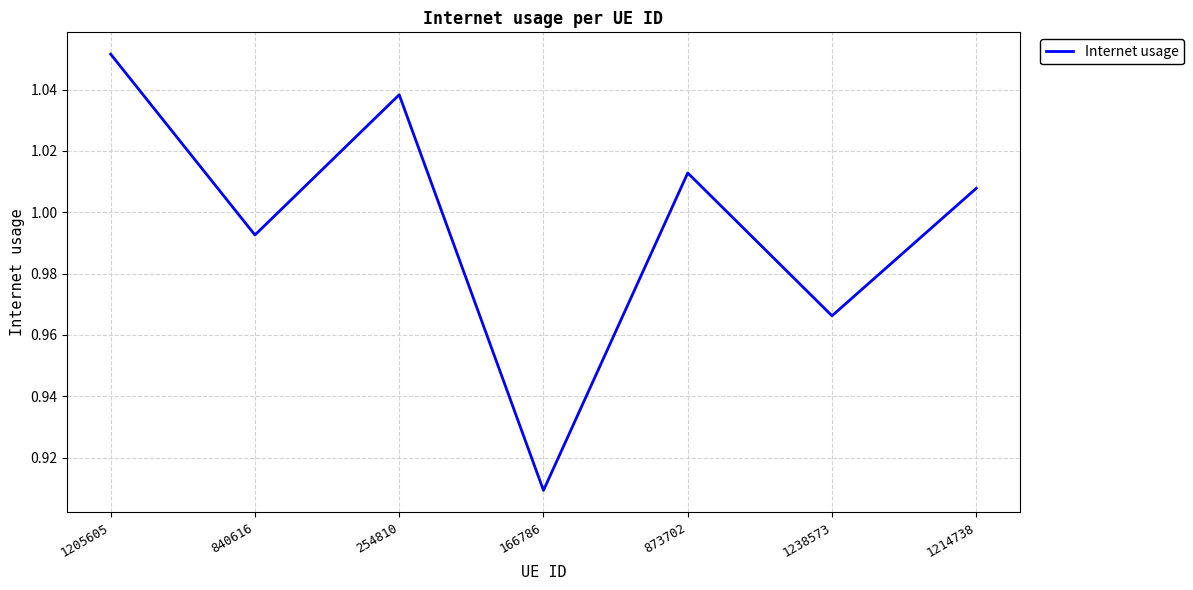

What position from the right is 1214738?

1